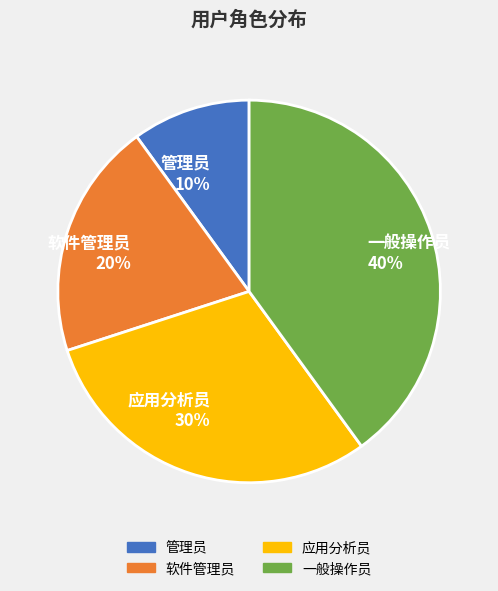

Rank the categories by value from lowest to highest.

管理员, 软件管理员, 应用分析员, 一般操作员